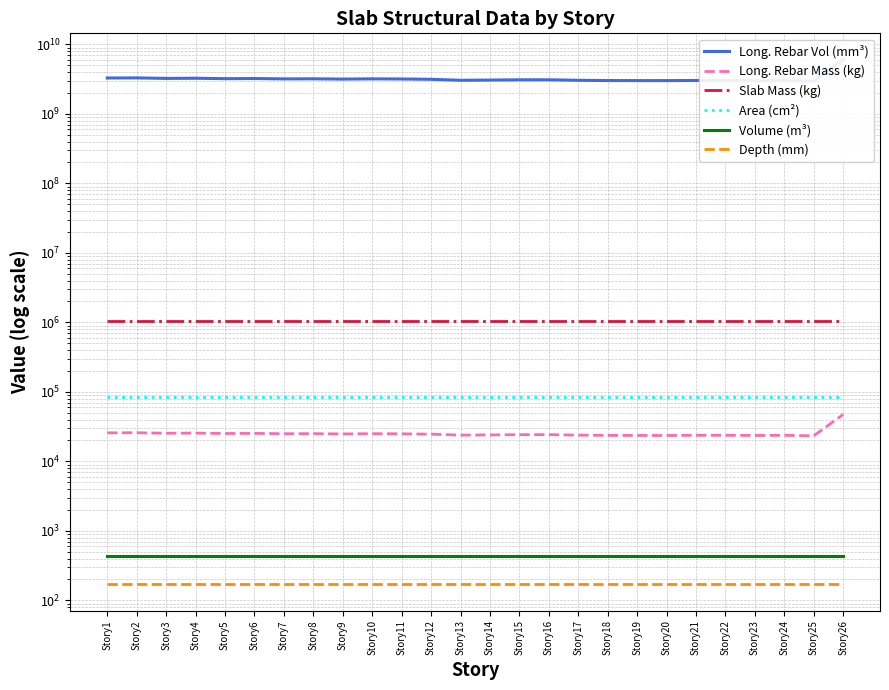

True or false: Area (cm²) and Slab Mass (kg) intersect in this chart.

False